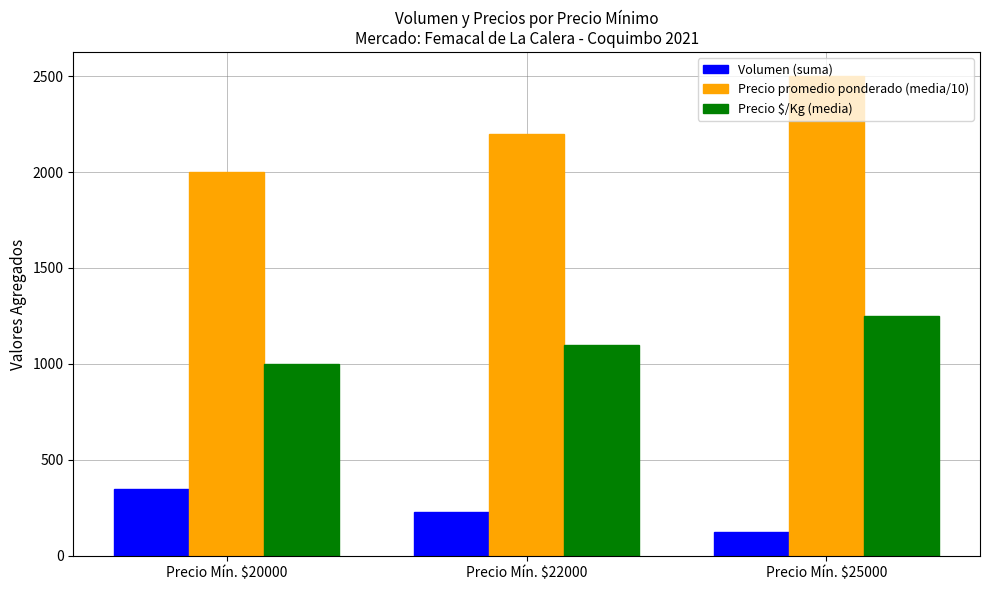

Which category has the lowest value in the Precio promedio ponderado (media/10) series?

Precio Mín. $20000